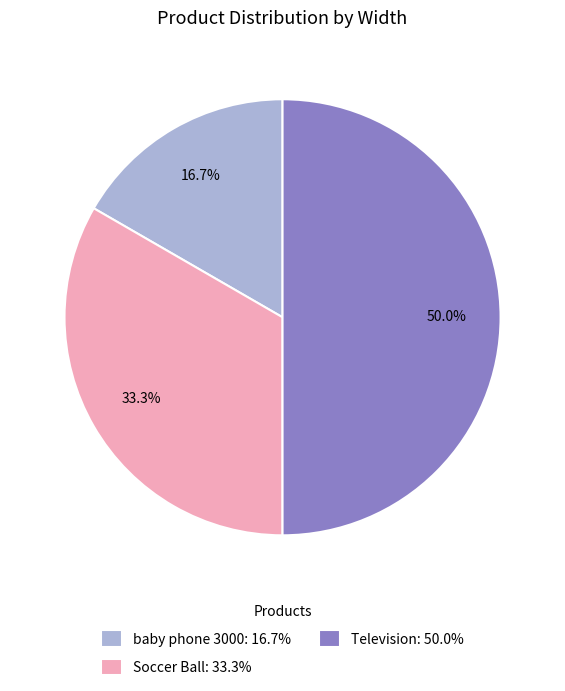

To the nearest percent, what portion does Television represent?

50%